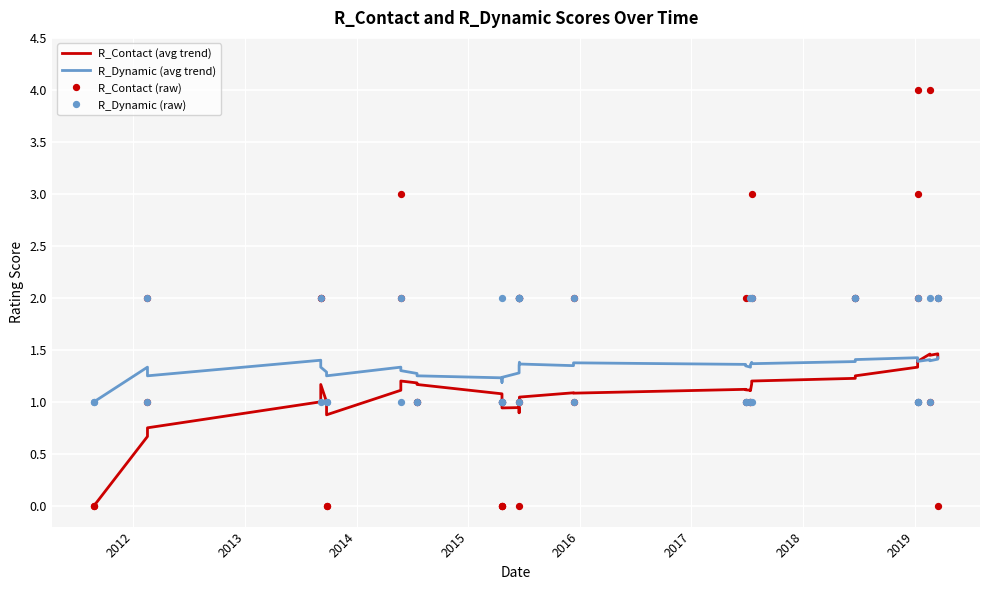

Which series reaches the maximum Y coordinate?

R_Contact (raw)